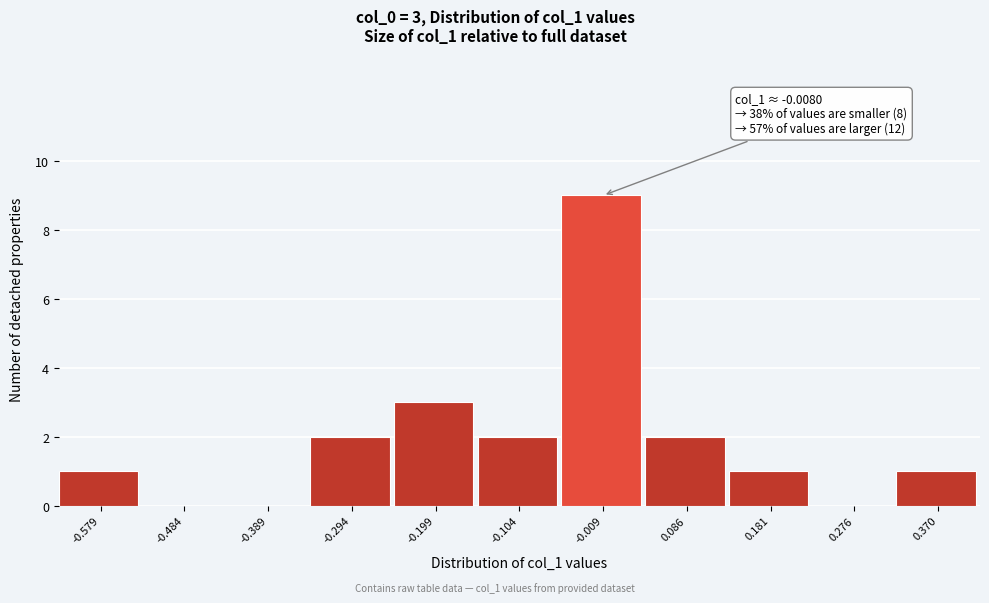

Is it true that the value at -0.009 is 5?

False